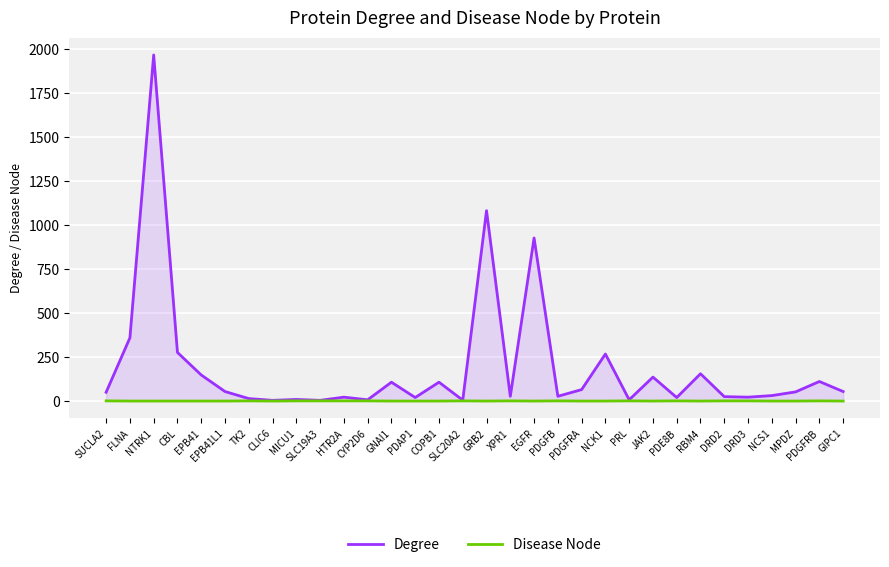

Which series has the largest total across all categories?

Degree